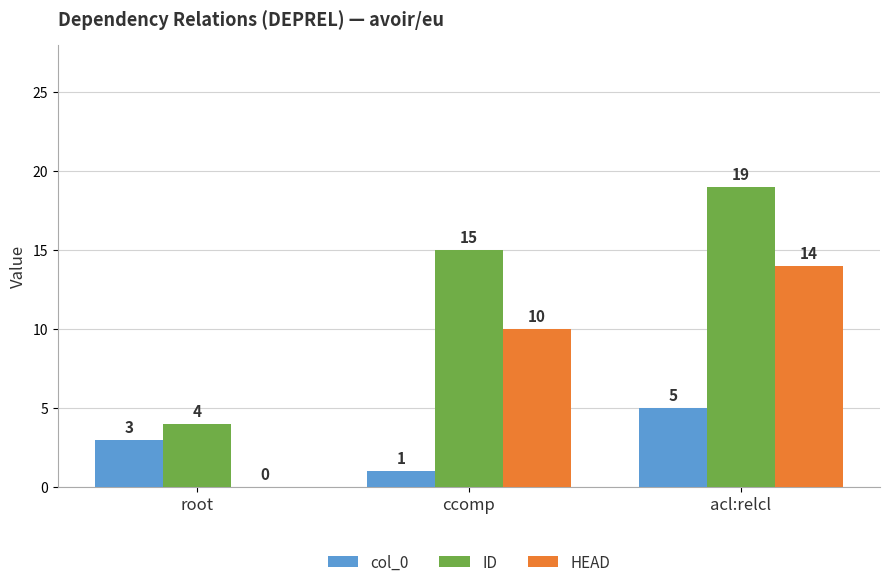

Are the bars grouped side by side (vs. stacked)?

Yes